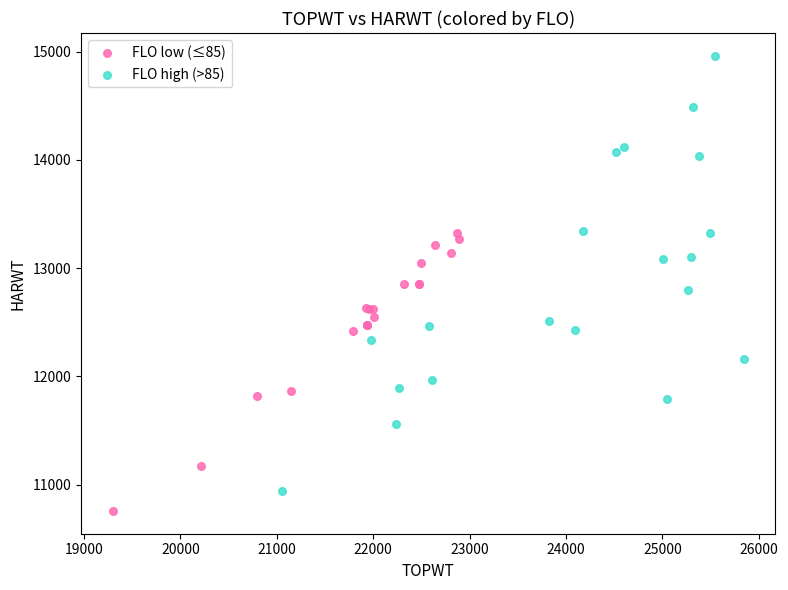

What are all the series names shown in the legend?

FLO low (≤85), FLO high (>85)